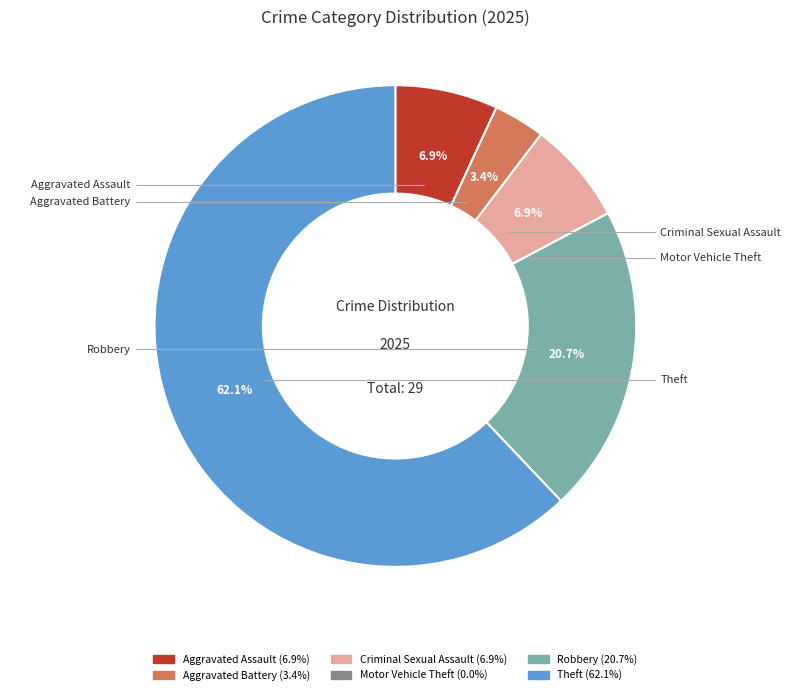

Which has a higher value, Theft or Robbery?

Theft